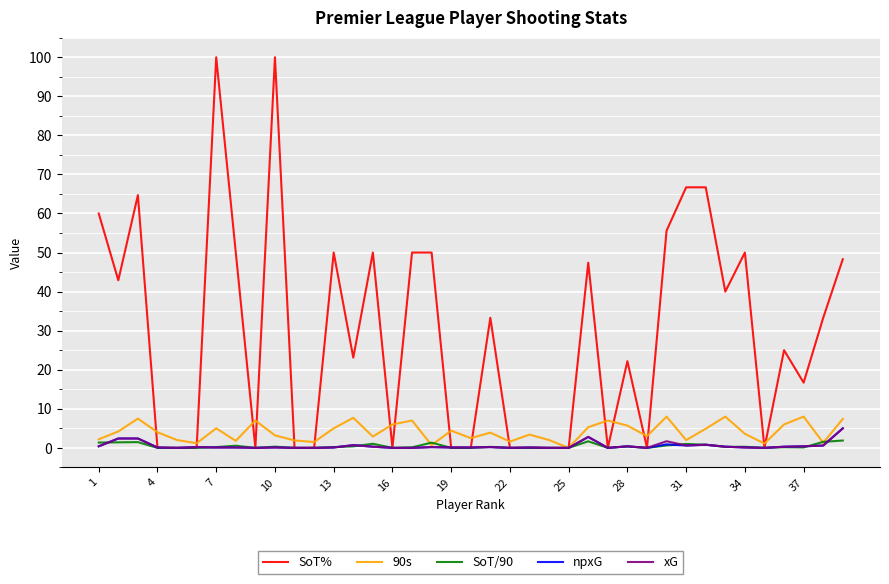

How many series are shown in this chart?

5